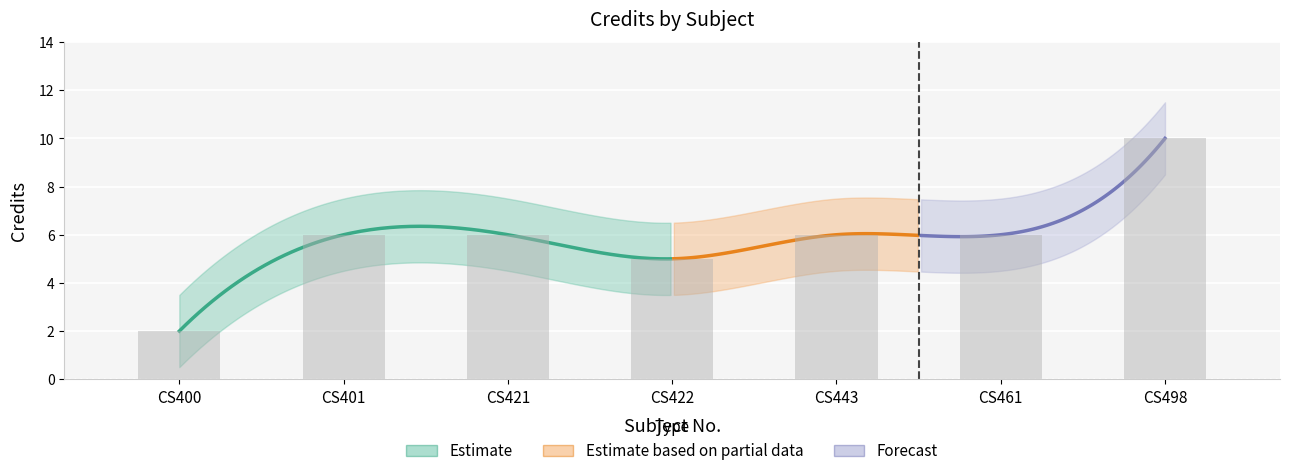

Rank the categories by value from lowest to highest.

CS400, CS422, CS401, CS421, CS443, CS461, CS498